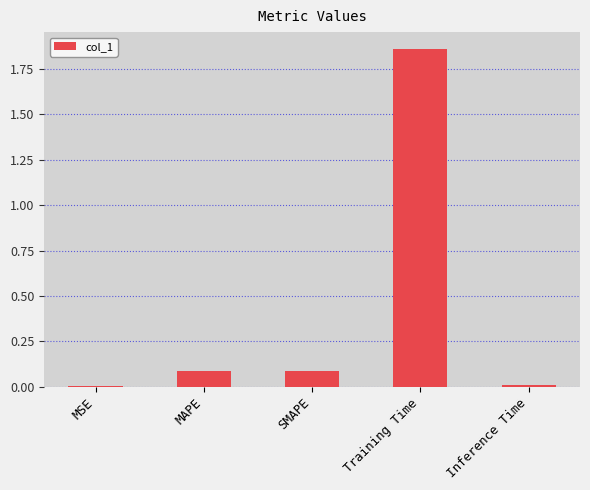

At which category does the chart reach its peak across all series?

Training Time